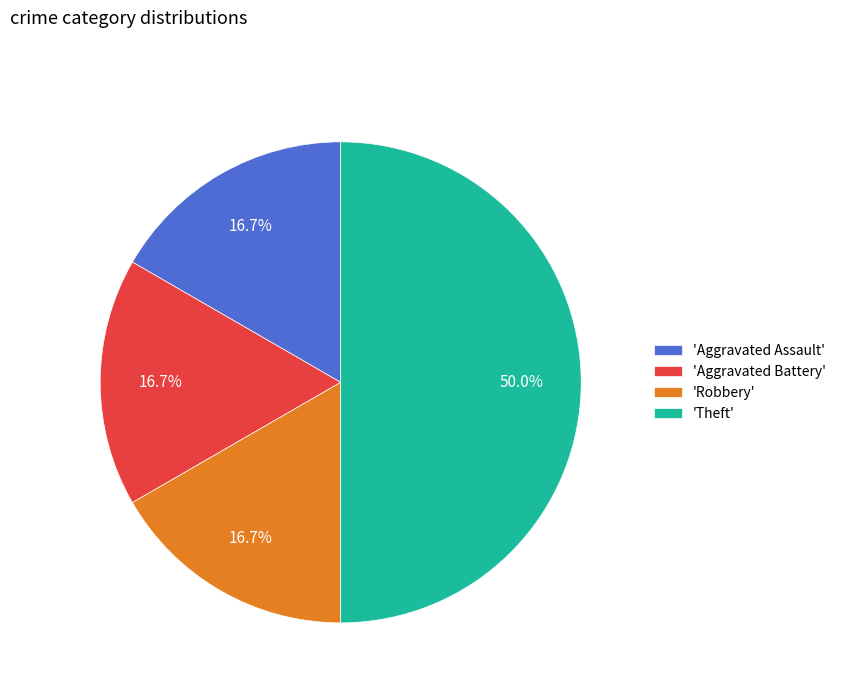

Approximately how many times larger is the value at 'Robbery' compared to 'Aggravated Assault'?

1.0